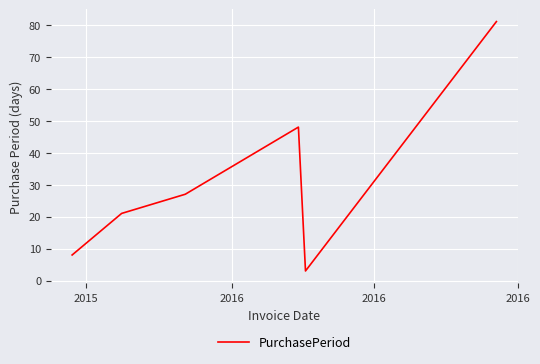

What is the maximum value shown in the chart?

81